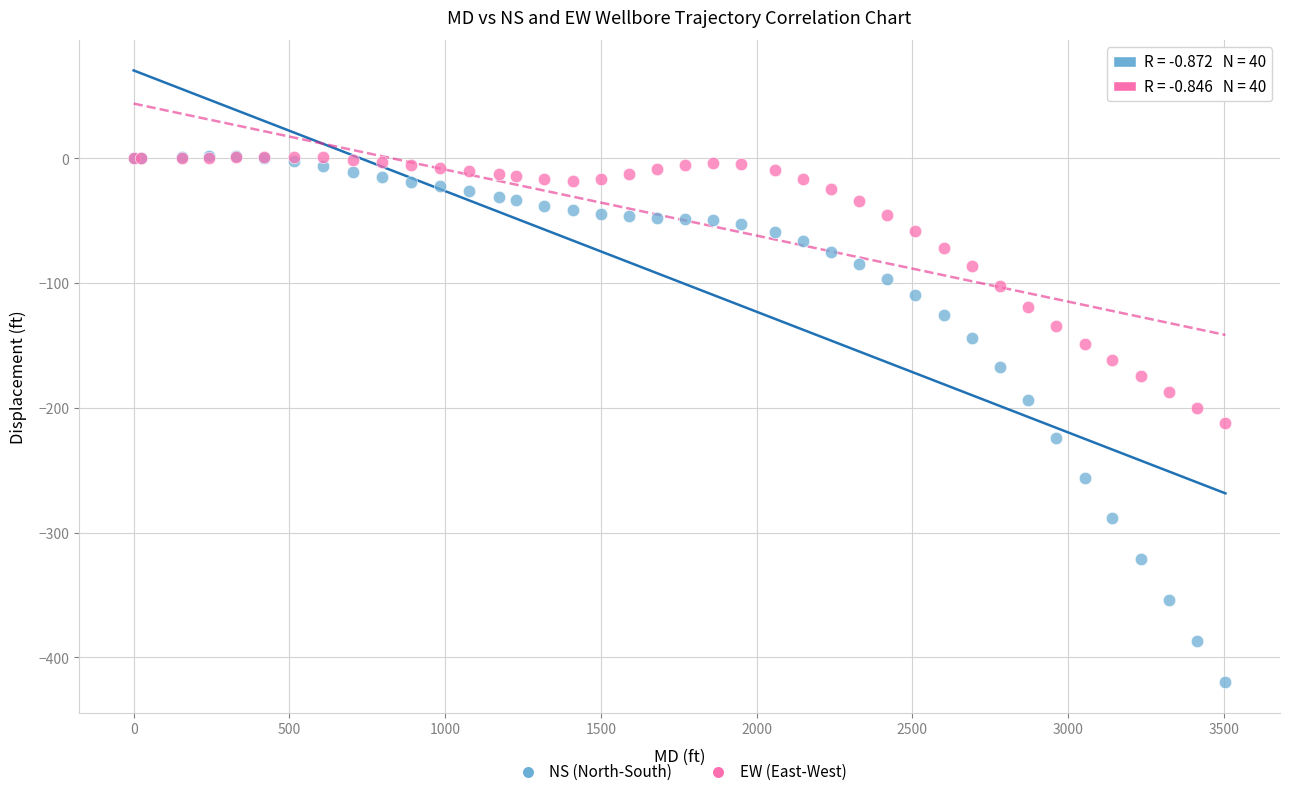

Which series contains the lowest Y value?

NS (North-South)